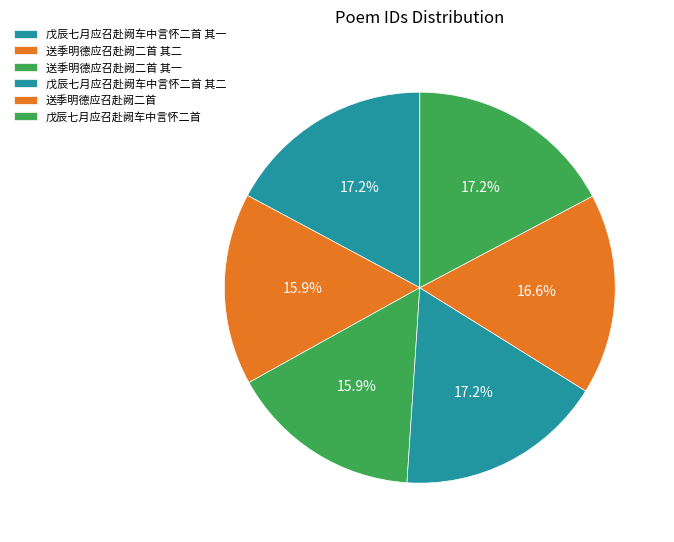

Rank the categories by value from lowest to highest.

送季明德应召赴阙二首 其一, 送季明德应召赴阙二首 其二, 送季明德应召赴阙二首, 戊辰七月应召赴阙车中言怀二首 其一, 戊辰七月应召赴阙车中言怀二首 其二, 戊辰七月应召赴阙车中言怀二首